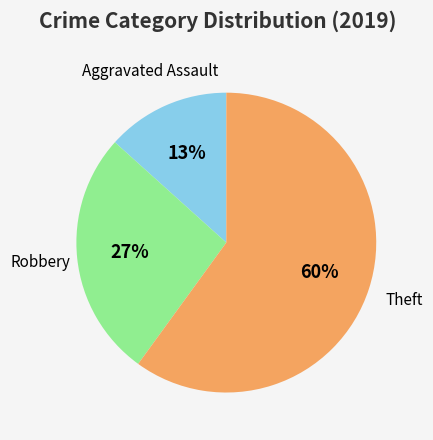

How many segments does this pie chart have?

3